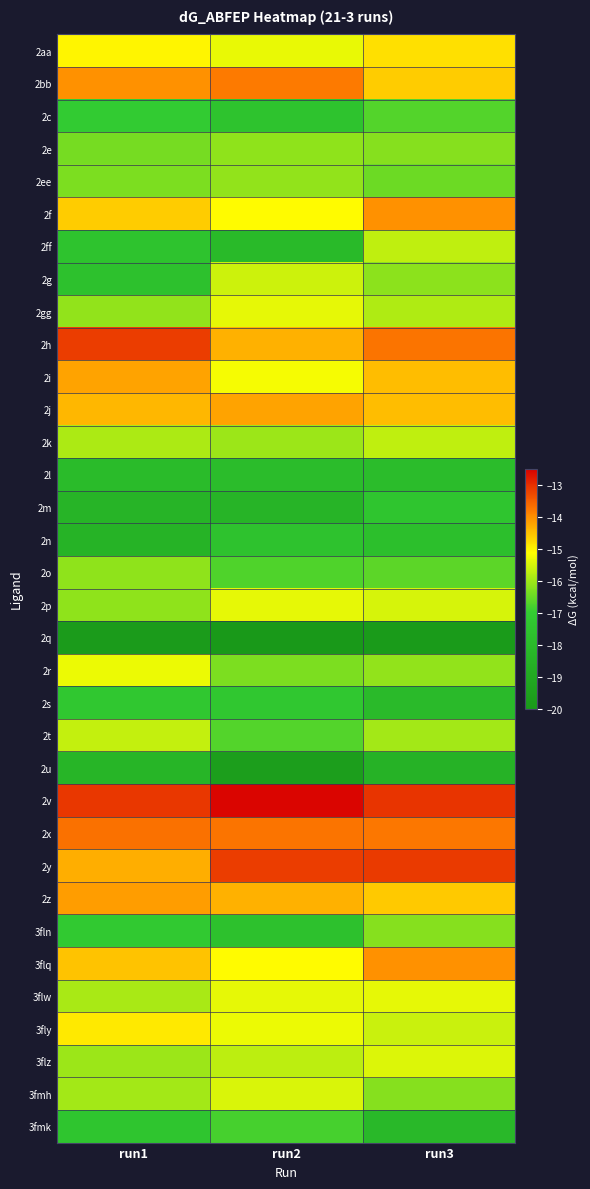

At which category is the sum across all series the highest?

run3